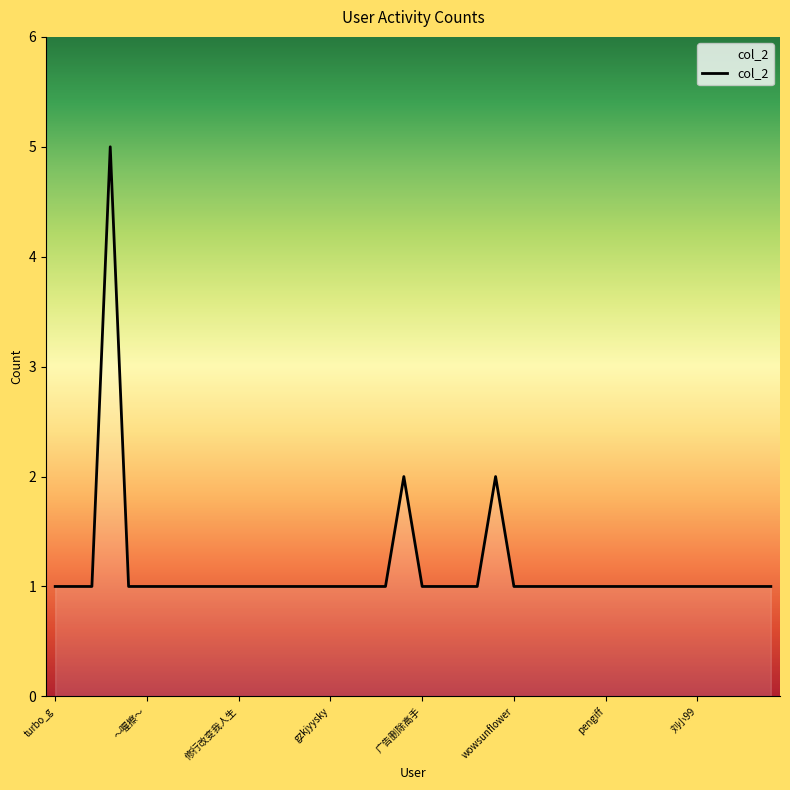

What is the greatest value displayed?

5